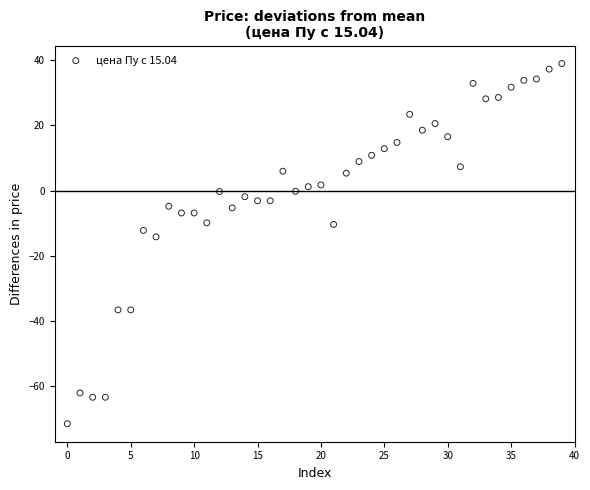

What Y value in the scatter plot is closest to -16?

-14.2